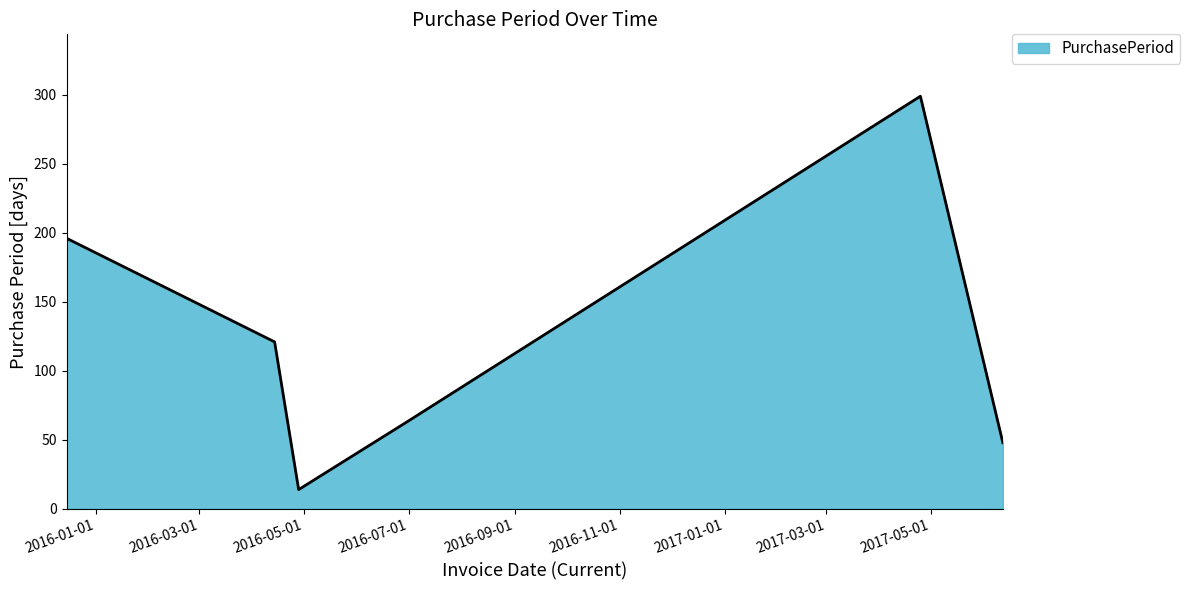

What is the difference between the maximum and minimum values?

285